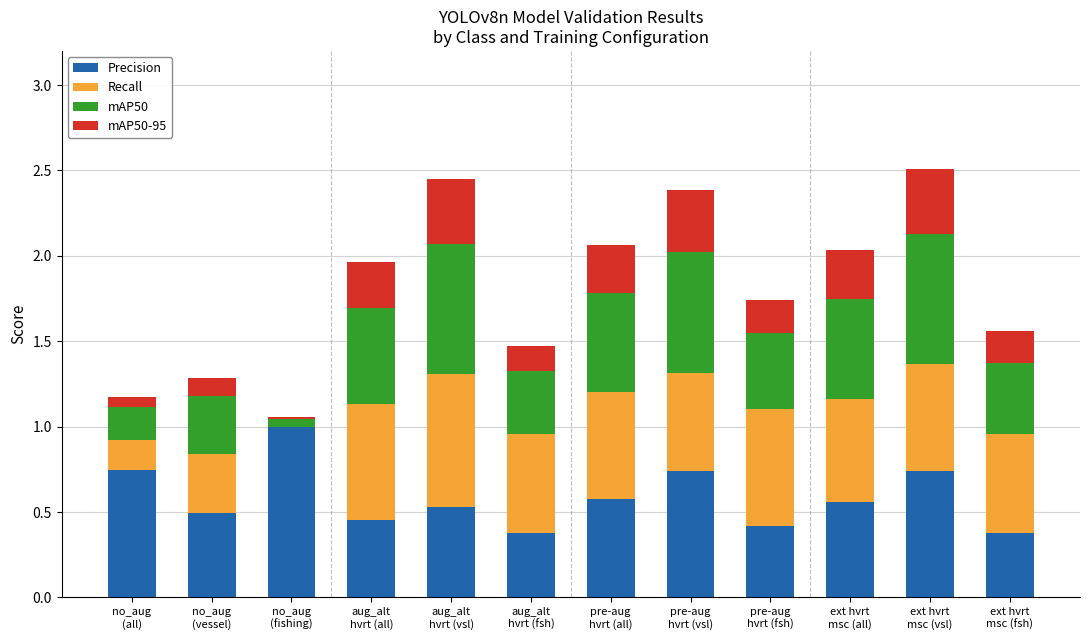

How many data points does each series have?

12